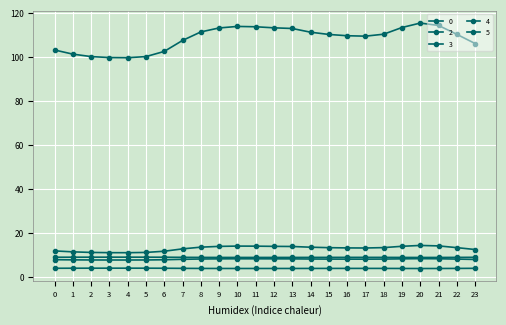

How many lines are shown in the chart?

5